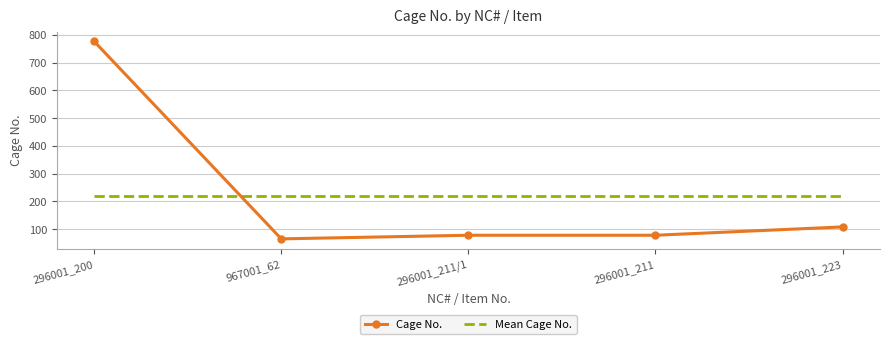

True or false: Mean Cage No. and Cage No. intersect in this chart.

True